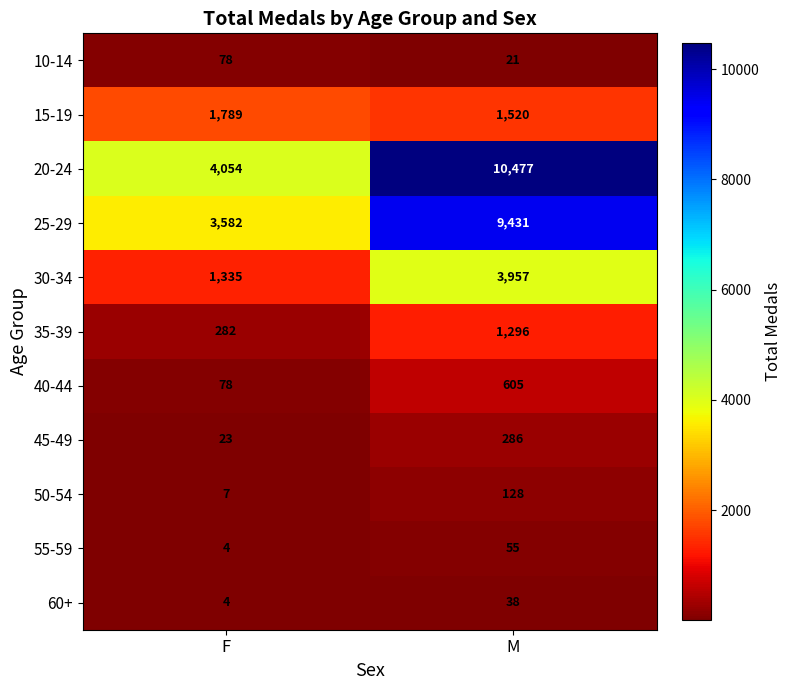

Is it true that 10-14 equals 78 at F?

True